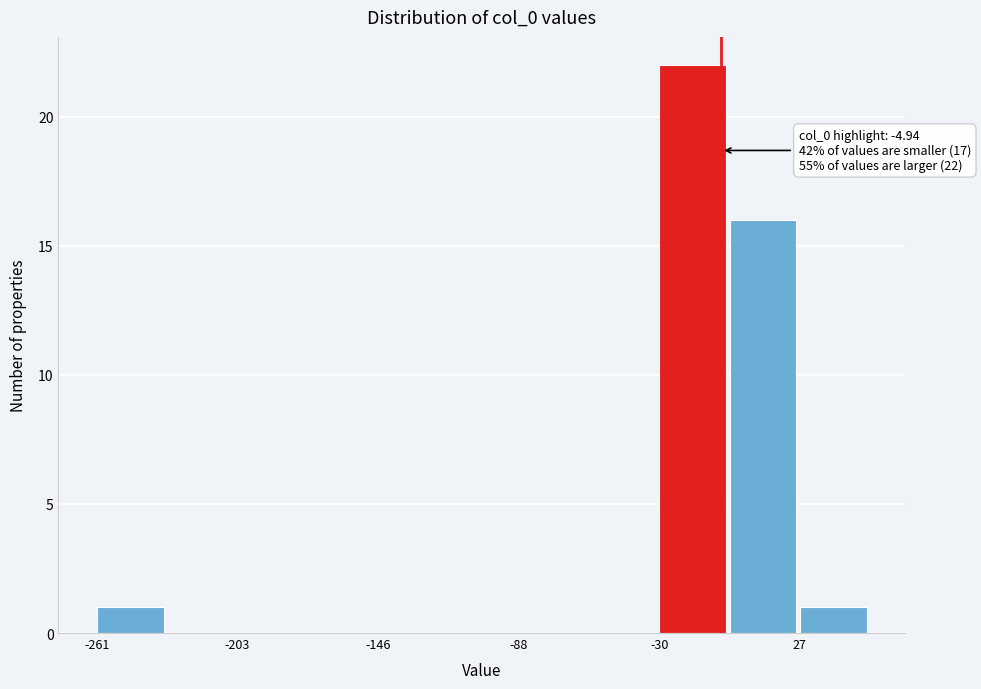

Read against the x-axis, roughly where is the centre of the tallest bar?

-20